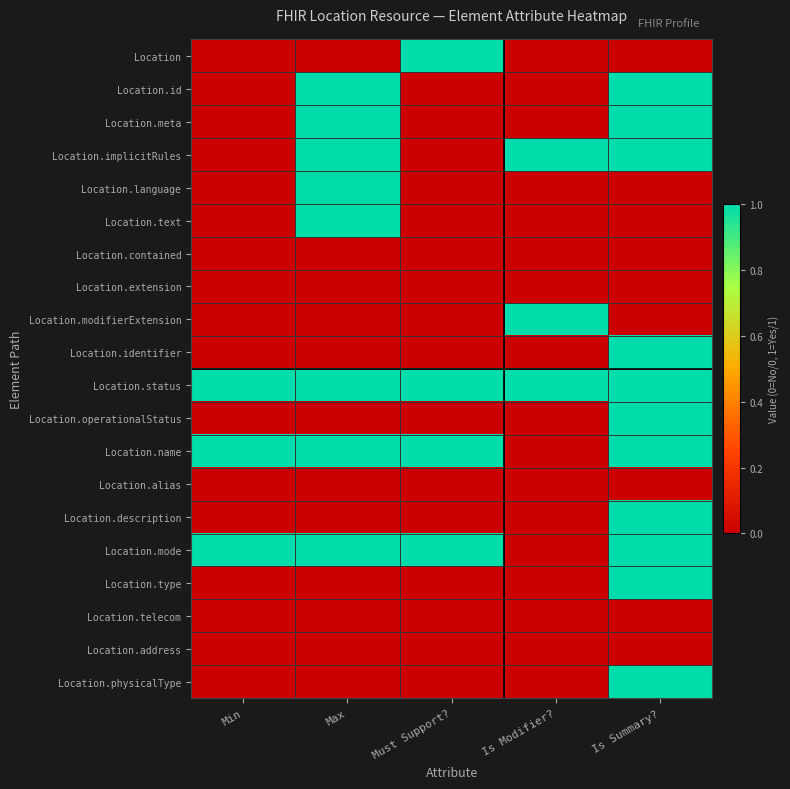

Reading left to right, what are all the values shown in this chart?

Location: Min=0	Max=0	Must Support?=1	Is Modifier?=0	Is Summary?=0
Location.id: Min=0	Max=1	Must Support?=0	Is Modifier?=0	Is Summary?=1
Location.meta: Min=0	Max=1	Must Support?=0	Is Modifier?=0	Is Summary?=1
Location.implicitRules: Min=0	Max=1	Must Support?=0	Is Modifier?=1	Is Summary?=1
Location.language: Min=0	Max=1	Must Support?=0	Is Modifier?=0	Is Summary?=0
Location.text: Min=0	Max=1	Must Support?=0	Is Modifier?=0	Is Summary?=0
Location.contained: Min=0	Max=0	Must Support?=0	Is Modifier?=0	Is Summary?=0
Location.extension: Min=0	Max=0	Must Support?=0	Is Modifier?=0	Is Summary?=0
Location.modifierExtension: Min=0	Max=0	Must Support?=0	Is Modifier?=1	Is Summary?=0
Location.identifier: Min=0	Max=0	Must Support?=0	Is Modifier?=0	Is Summary?=1
Location.status: Min=1	Max=1	Must Support?=1	Is Modifier?=1	Is Summary?=1
Location.operationalStatus: Min=0	Max=0	Must Support?=0	Is Modifier?=0	Is Summary?=1
Location.name: Min=1	Max=1	Must Support?=1	Is Modifier?=0	Is Summary?=1
Location.alias: Min=0	Max=0	Must Support?=0	Is Modifier?=0	Is Summary?=0
Location.description: Min=0	Max=0	Must Support?=0	Is Modifier?=0	Is Summary?=1
Location.mode: Min=1	Max=1	Must Support?=1	Is Modifier?=0	Is Summary?=1
Location.type: Min=0	Max=0	Must Support?=0	Is Modifier?=0	Is Summary?=1
Location.telecom: Min=0	Max=0	Must Support?=0	Is Modifier?=0	Is Summary?=0
Location.address: Min=0	Max=0	Must Support?=0	Is Modifier?=0	Is Summary?=0
Location.physicalType: Min=0	Max=0	Must Support?=0	Is Modifier?=0	Is Summary?=1